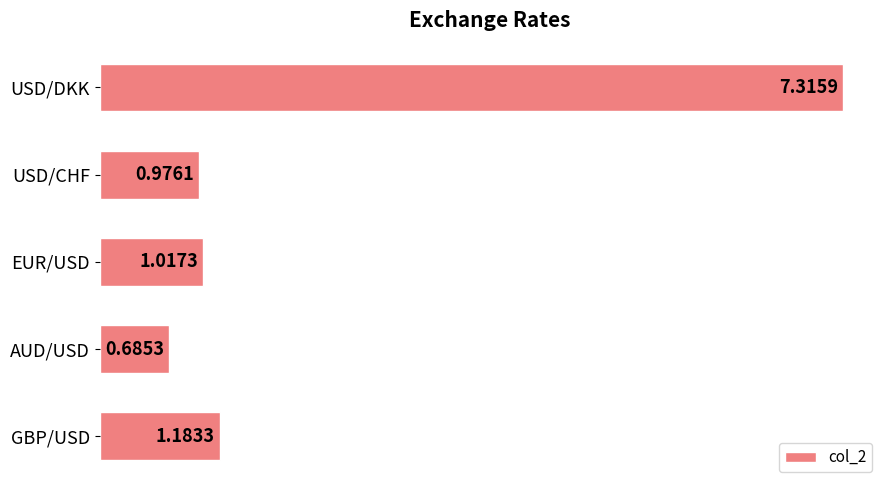

What is the difference between the maximum and second lowest values?

6.3